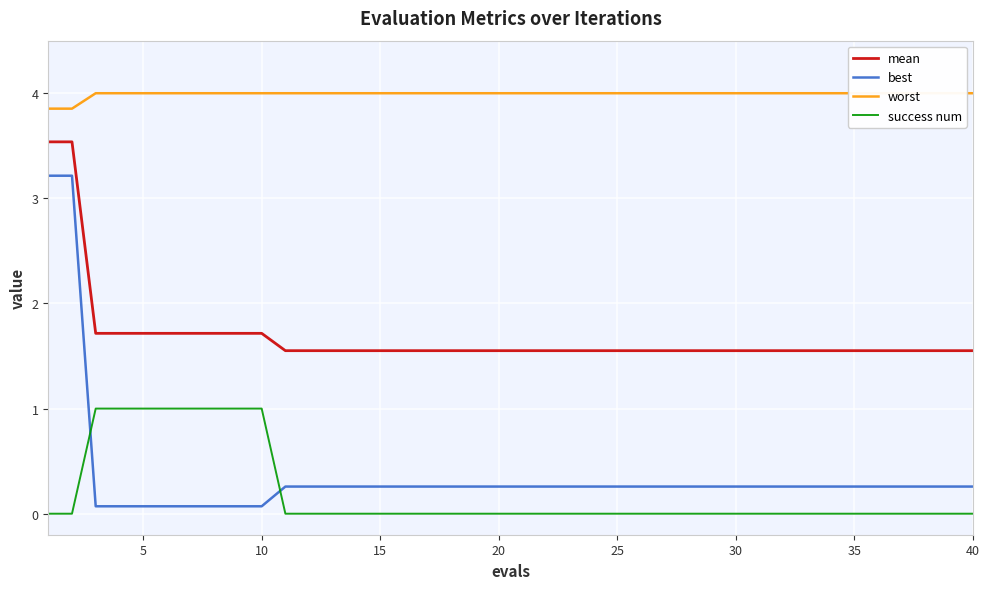

True or false: success num and mean intersect in this chart.

False